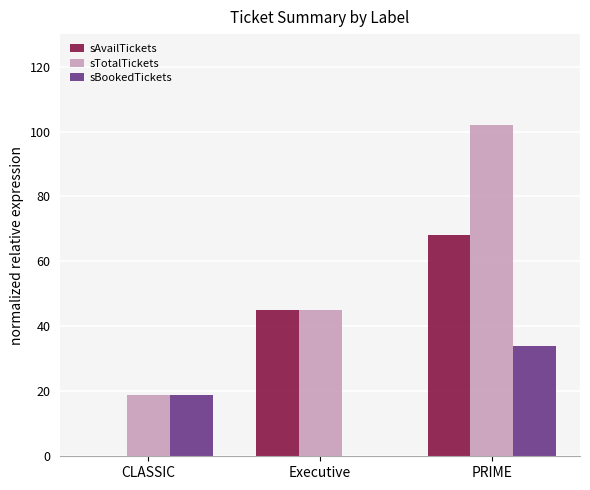

Reading right to left, extract all data points from this chart.

sAvailTickets: 68	45	0
sTotalTickets: 102	45	19
sBookedTickets: 34	0	19